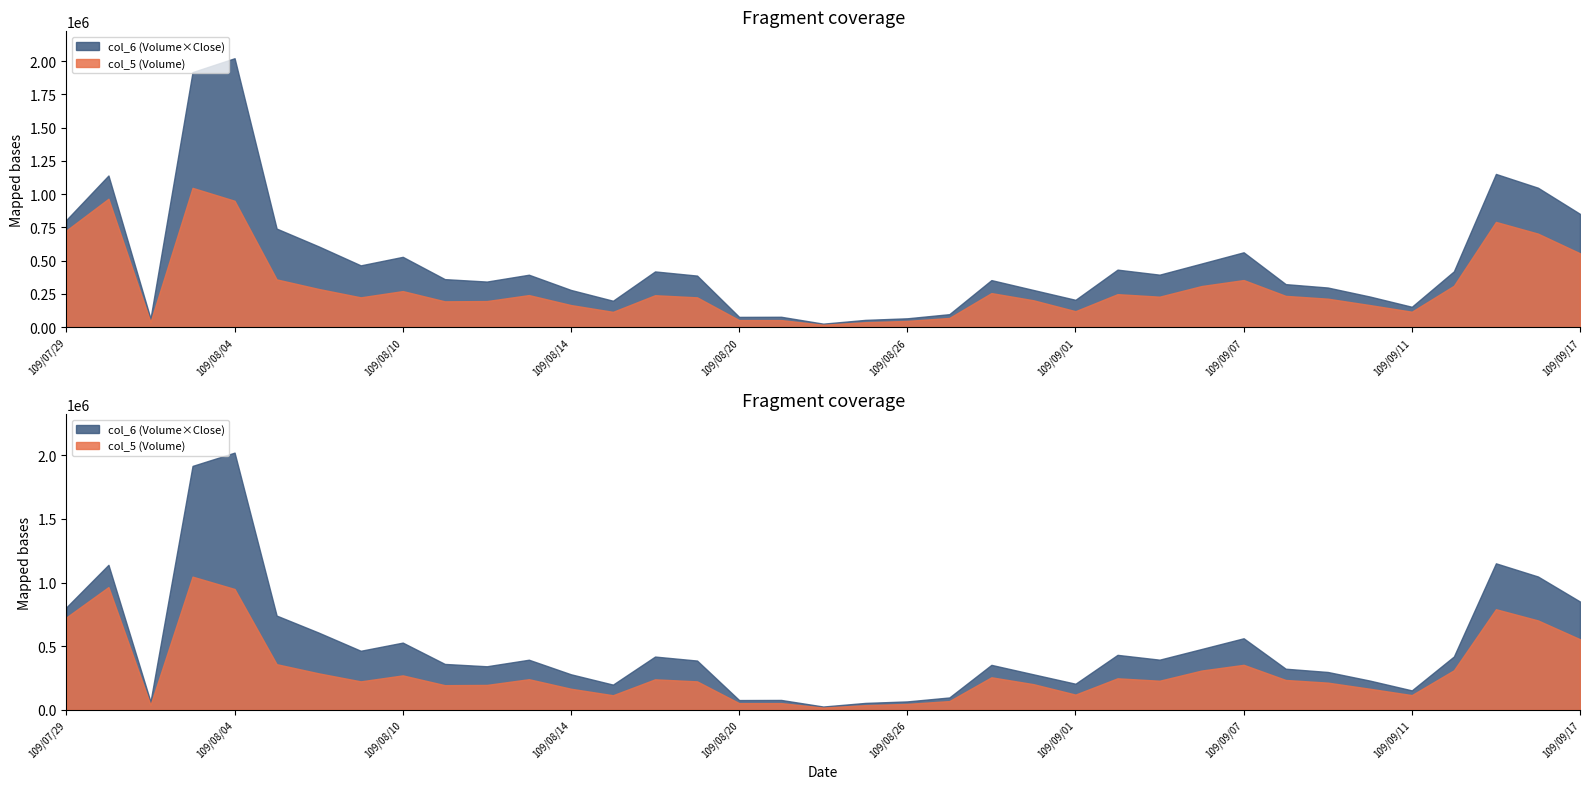

At which category does col_6 (Volume*Close) reach its first local peak?

109/07/30